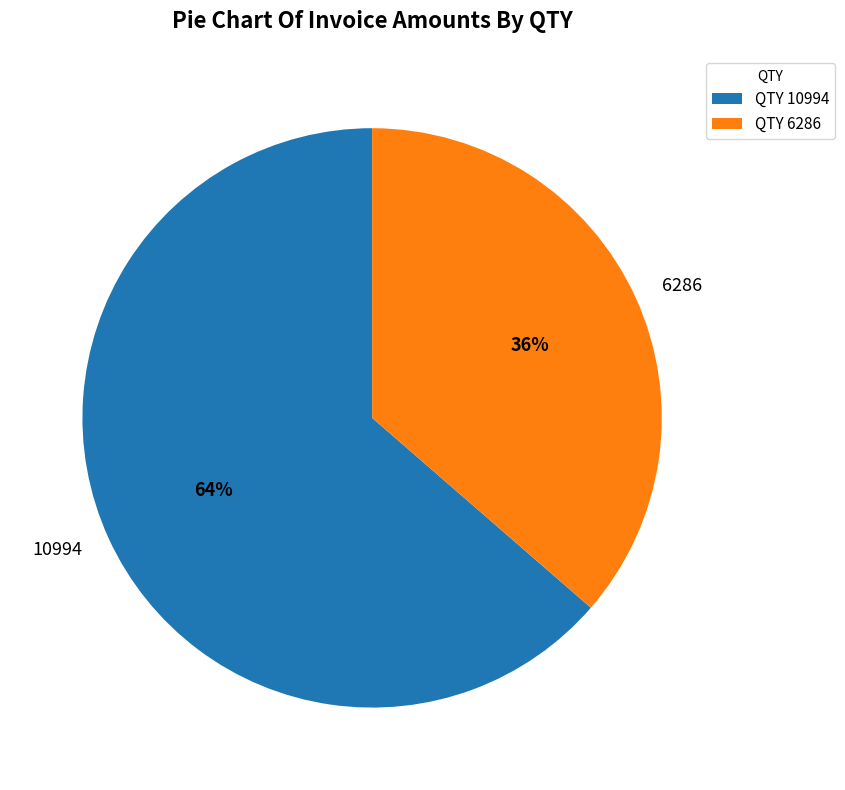

Is 10994 the majority of the pie?

Yes